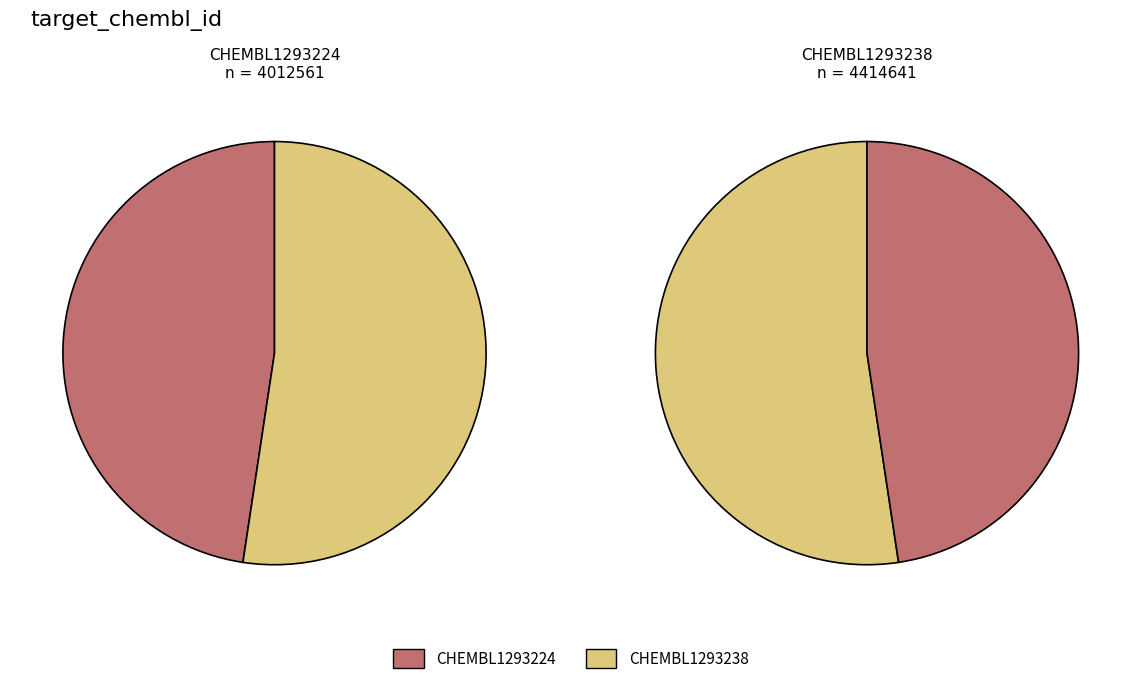

True or false: CHEMBL1293224 accounts for 48% of the total.

True